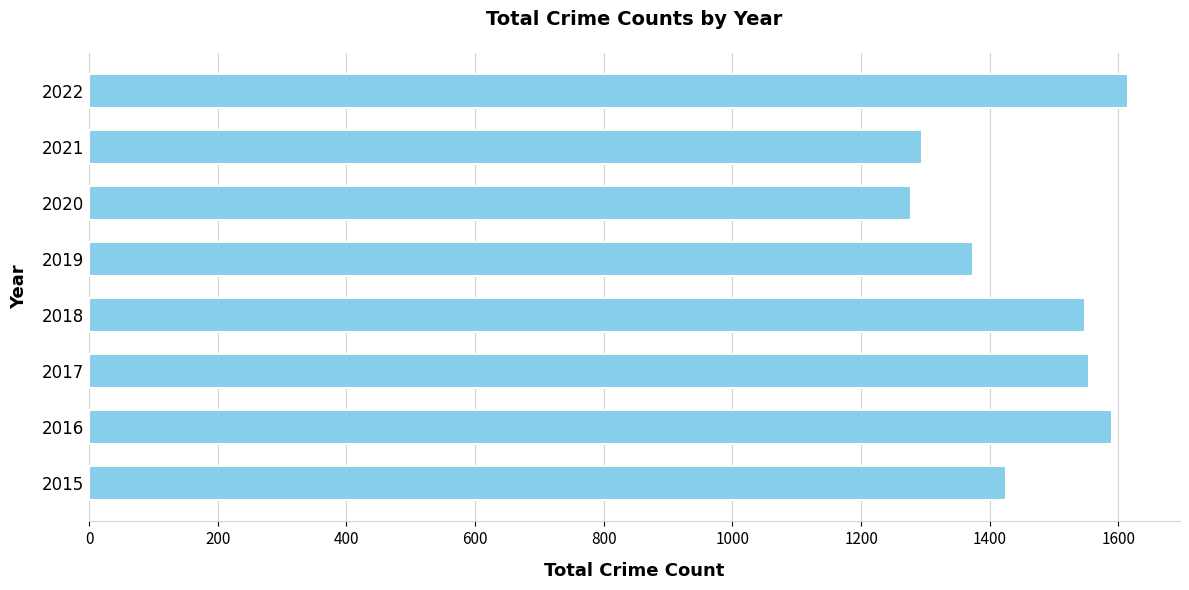

What is the smallest value displayed?

1278